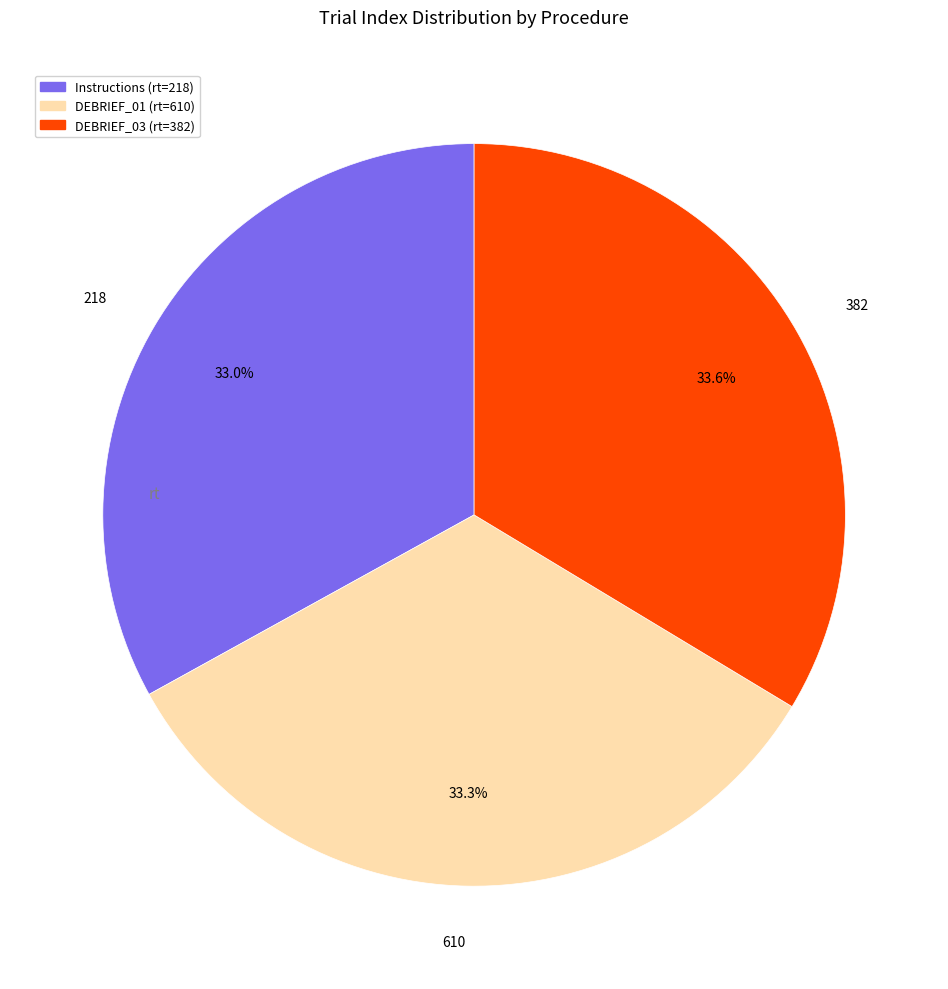

How many slices are in this pie chart?

3